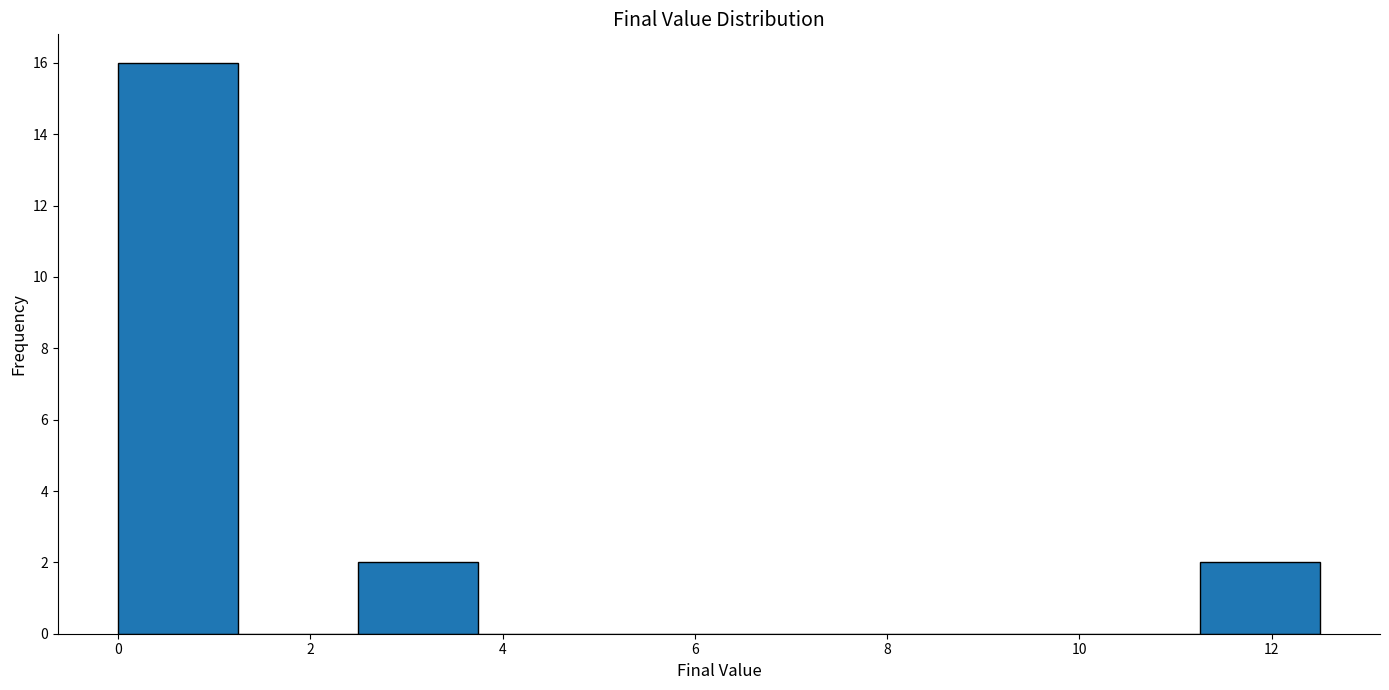

Reading left to right, transcribe this chart: for each bar, give the range it covers on the x-axis and its height. Neither the bar edges nor the heights are printed on the chart, so give them approximately, as read against the axes.

0.00 to 1.25: 16
1.25 to 2.50: 0
2.50 to 3.75: 2
3.75 to 5.00: 0
5.00 to 6.25: 0
6.25 to 7.50: 0
7.50 to 8.75: 0
8.75 to 10.00: 0
10.00 to 11.25: 0
11.25 to 12.50: 2